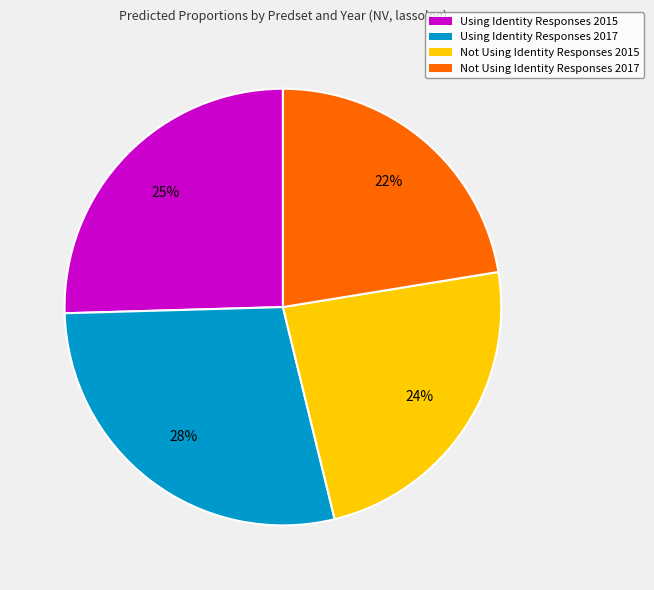

Does Not Using Identity Responses 2017 represent more than half of the total?

No